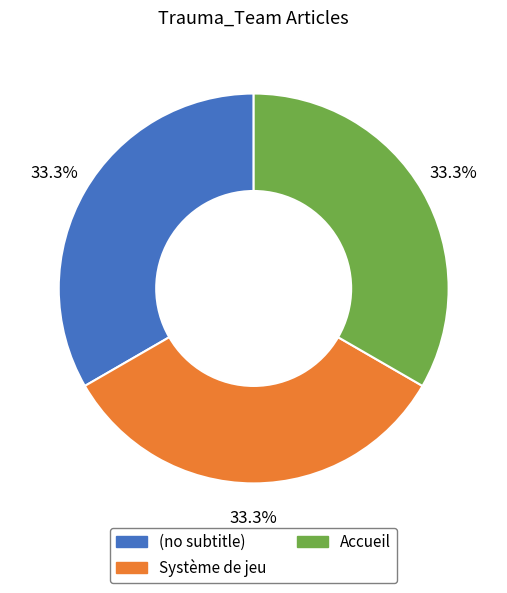

What is the ratio of the value at Accueil to the value at Système de jeu?

1.0